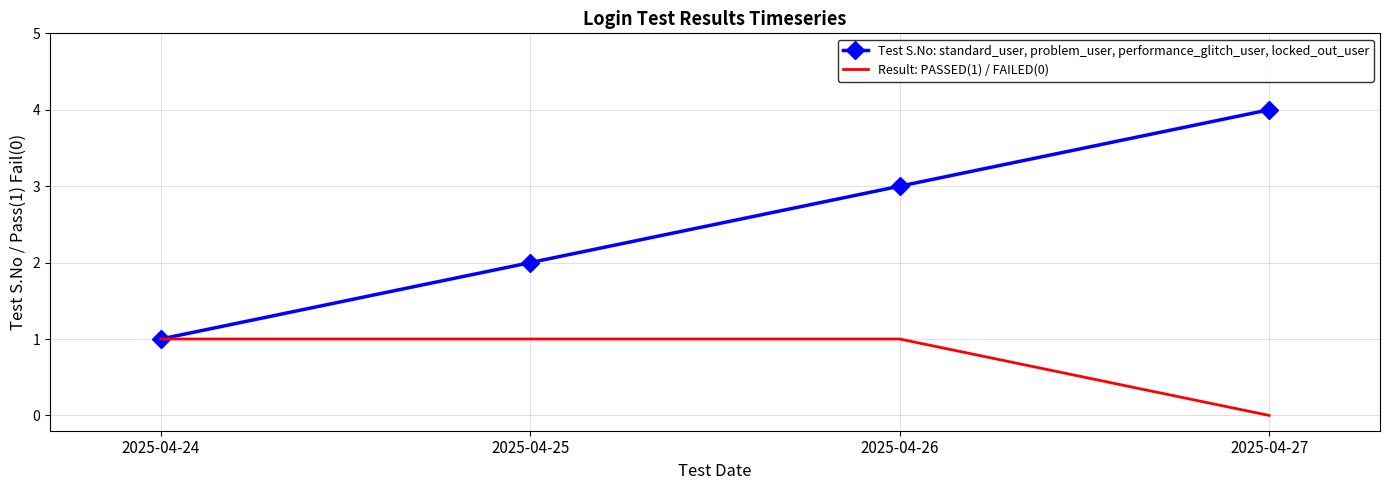

The value of Test S.No: standard_user, problem_user, performance_glitch_user, locked_out_user at 2025-04-27 is 1. True or false?

False